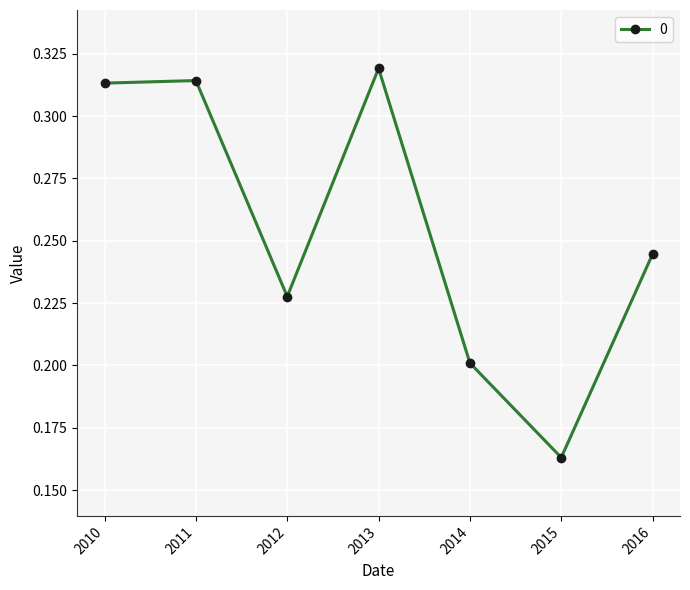

Where is the data nearest to the value 0?

2015